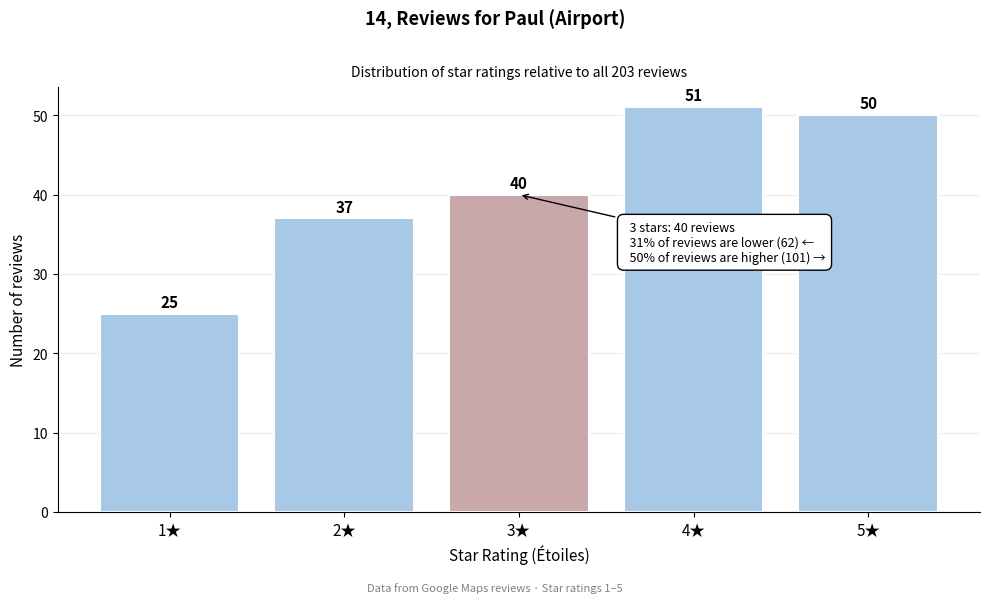

Reading left to right, what are all the values shown in this chart?

1★=25	2★=37	3★=40	4★=51	5★=50